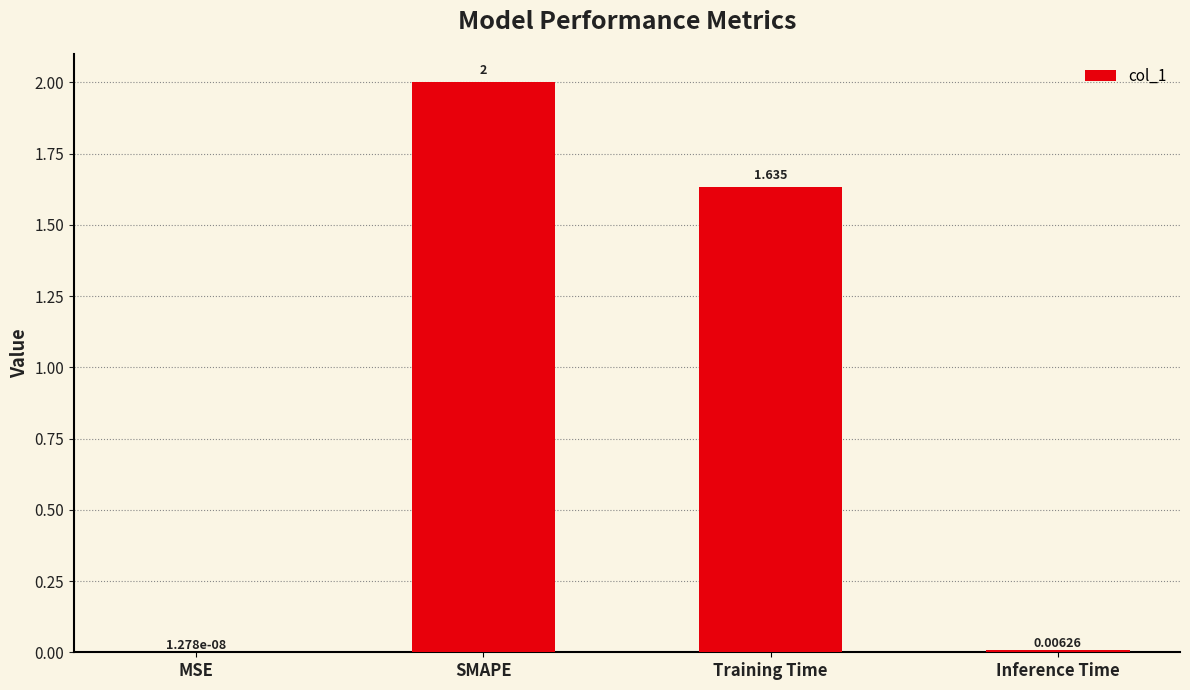

What is the greatest value displayed?

2.0